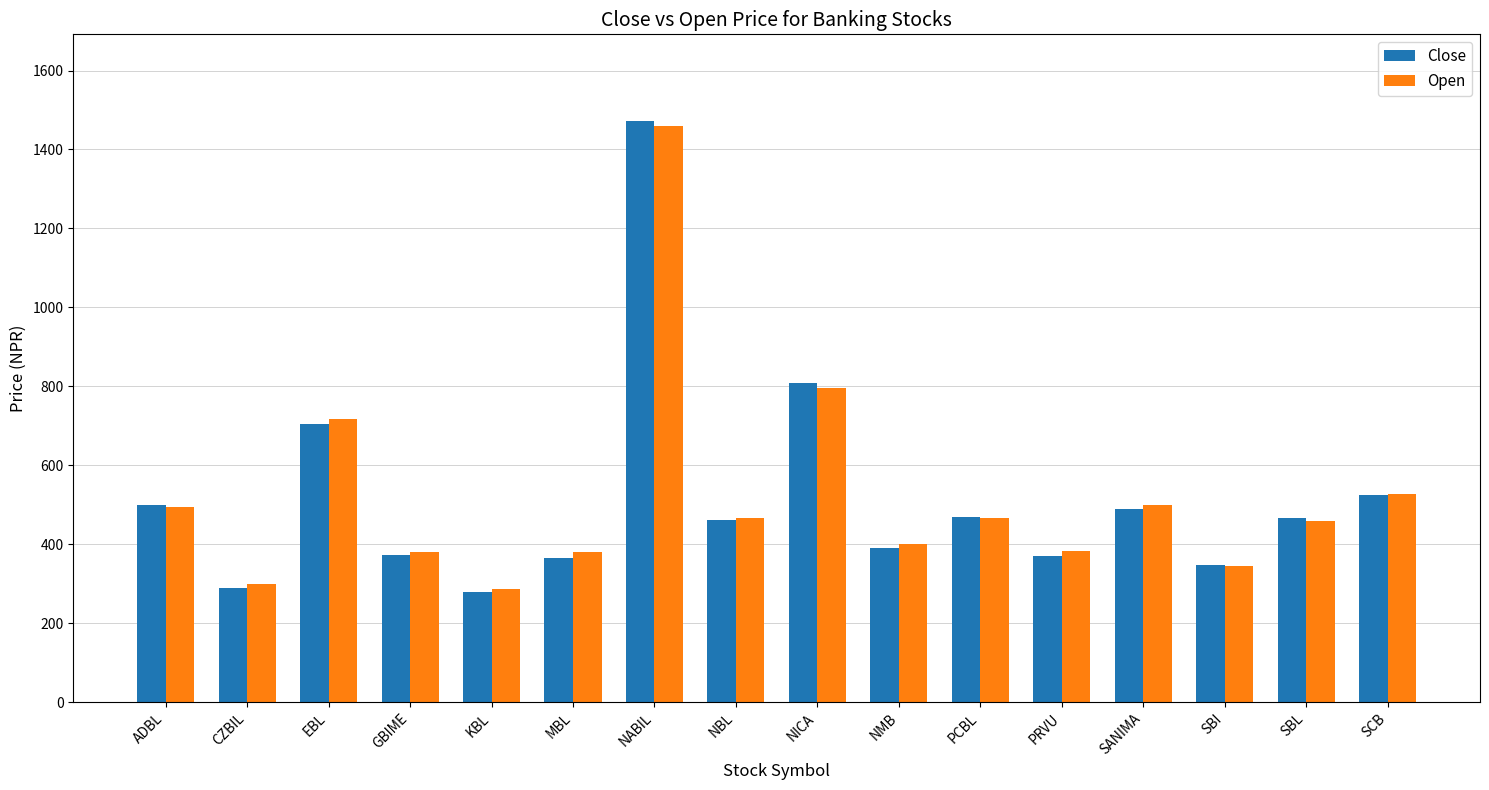

At which category is the sum across all series the highest?

NABIL